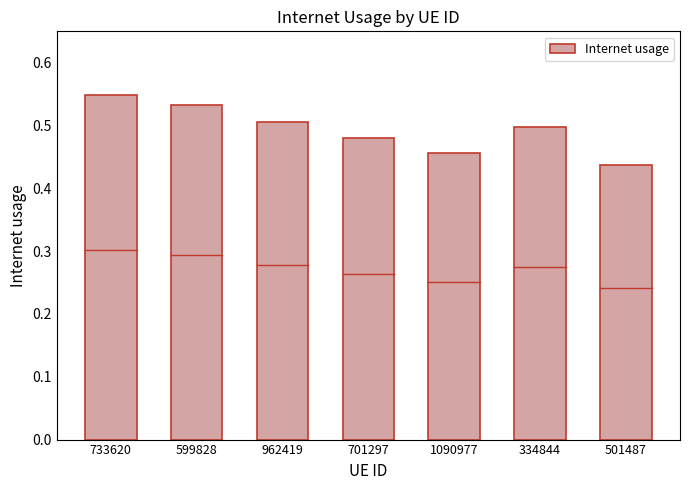

At which category does the chart reach its minimum across all series?

501487